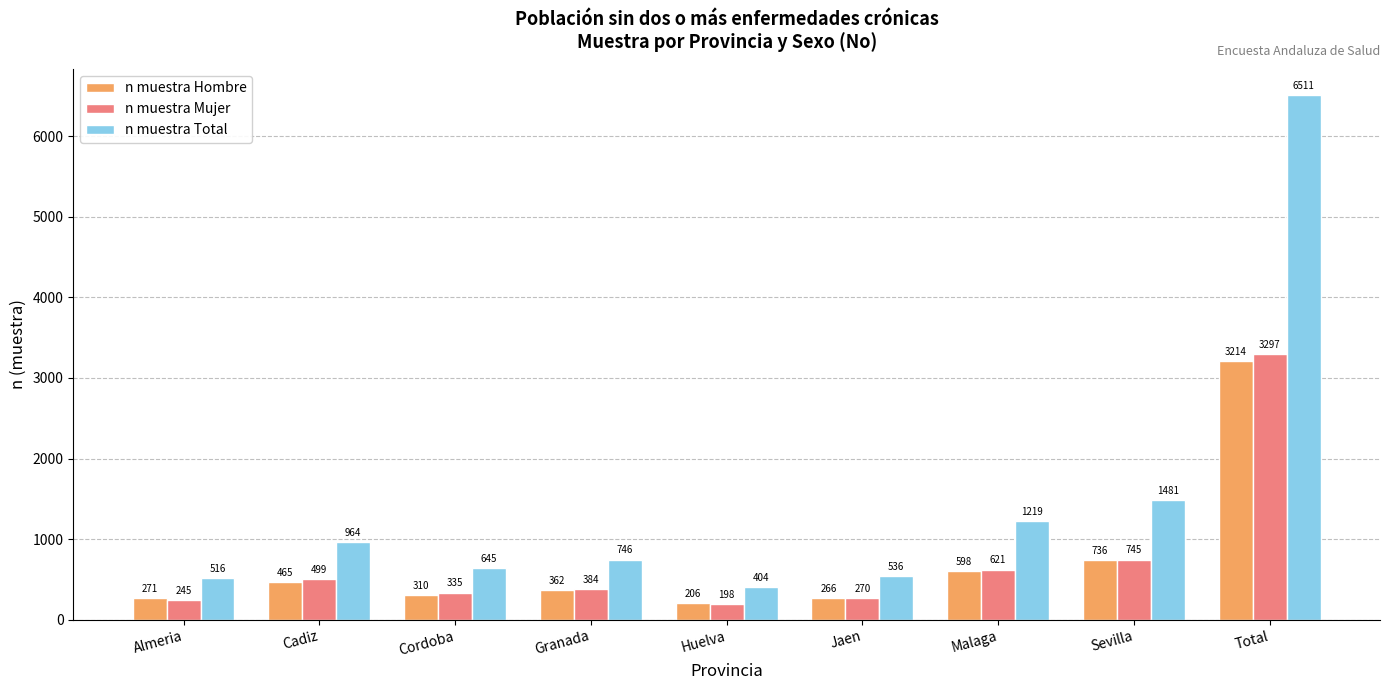

Is it true that n muestra Mujer equals 270 at Jaen?

True